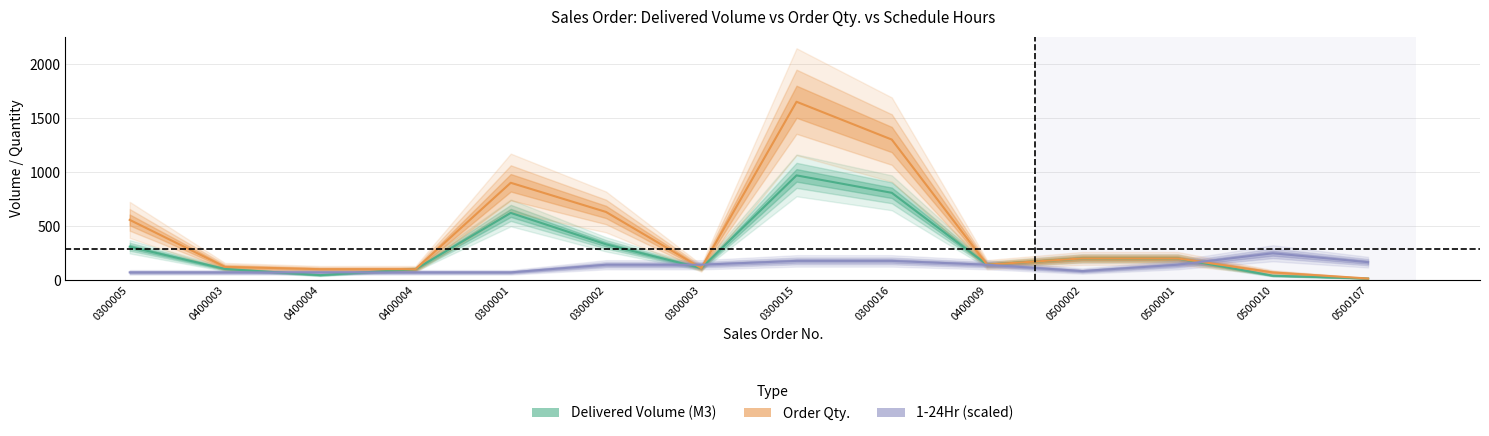

What is the average value of the Delivered Volume (M3) series?

284.9